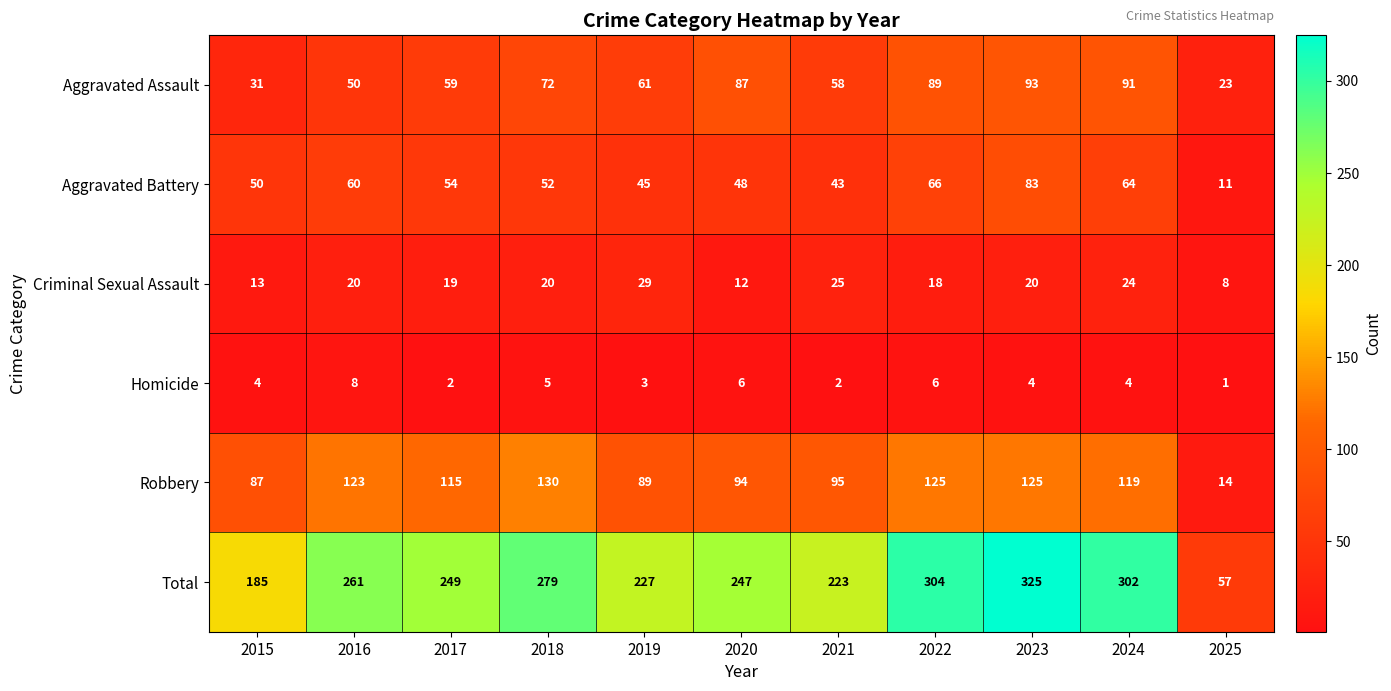

At which category is the sum across all series the highest?

2023